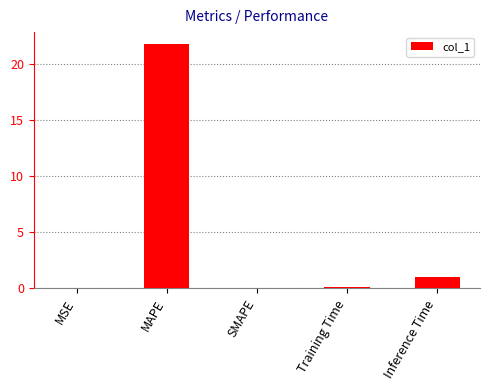

Read the value at MAPE.

21.7